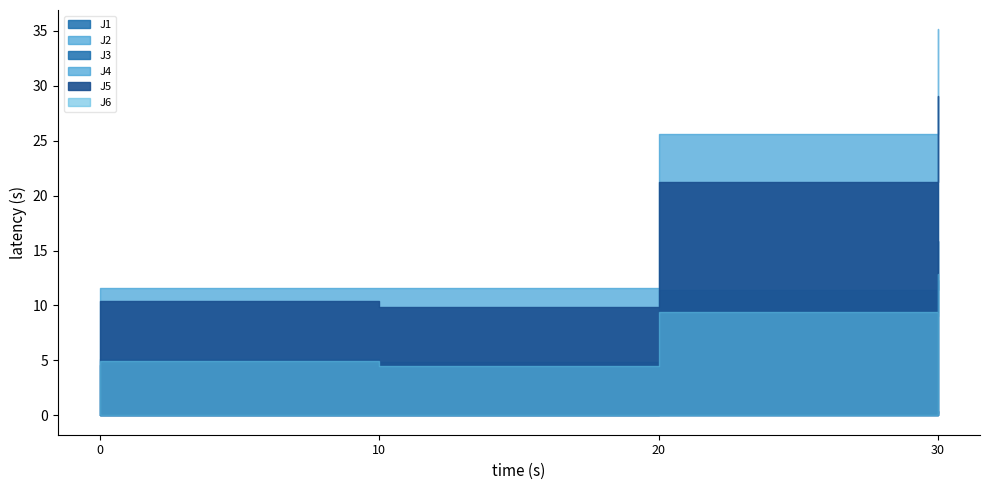

Which series changed the most between 2024-02-27 12:10:00 and 2024-02-27 12:30:00?

J4